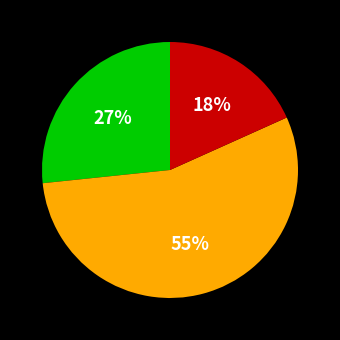

To the nearest percent, what is the average slice percentage?

33%